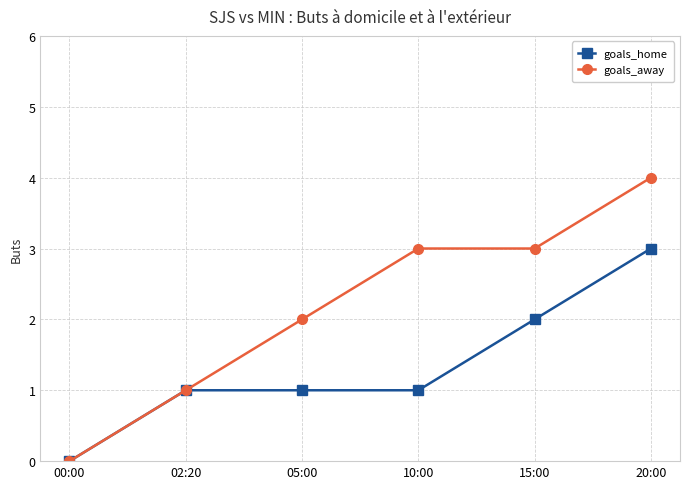

List the series in order of their peak value, lowest first.

goals_home, goals_away